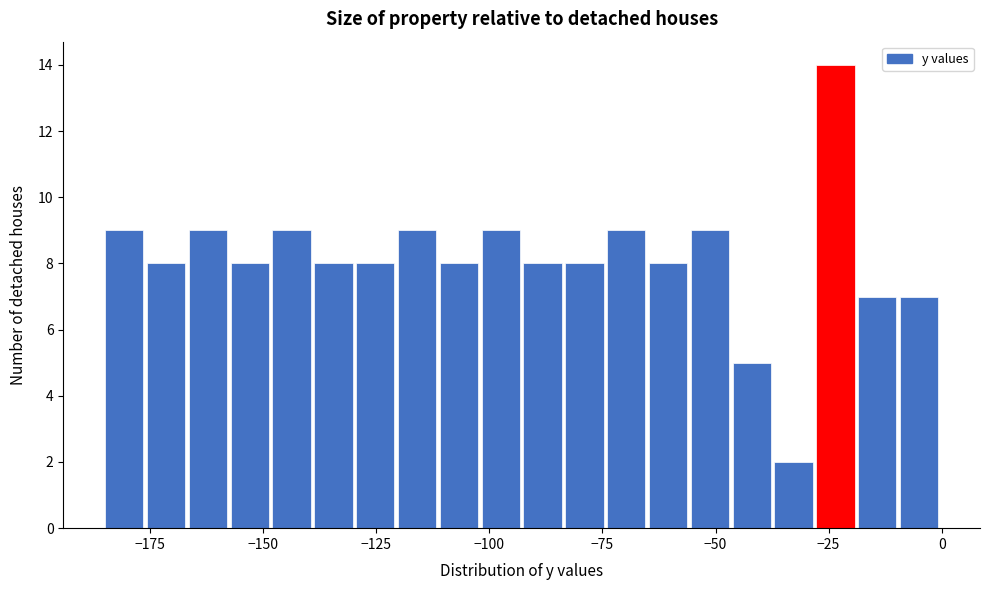

Around what value on the x-axis is the tallest bar? Give the approximate position of its centre, as read against the axis.

-25